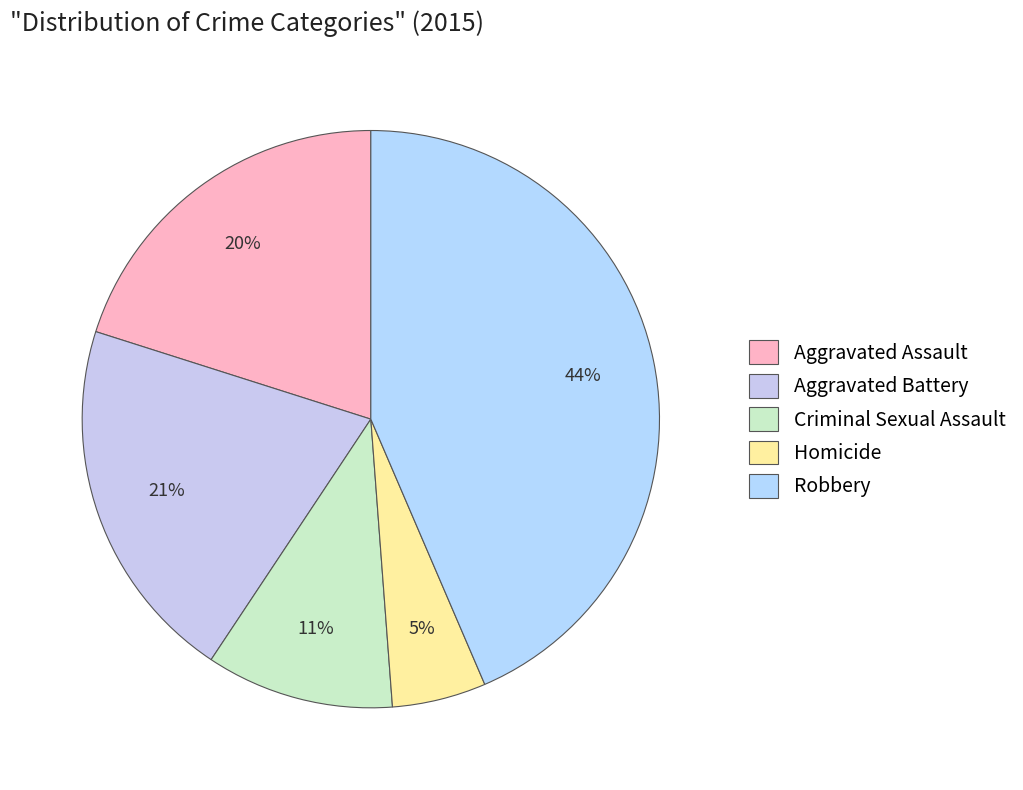

Between Homicide and Aggravated Assault, which is larger?

Aggravated Assault